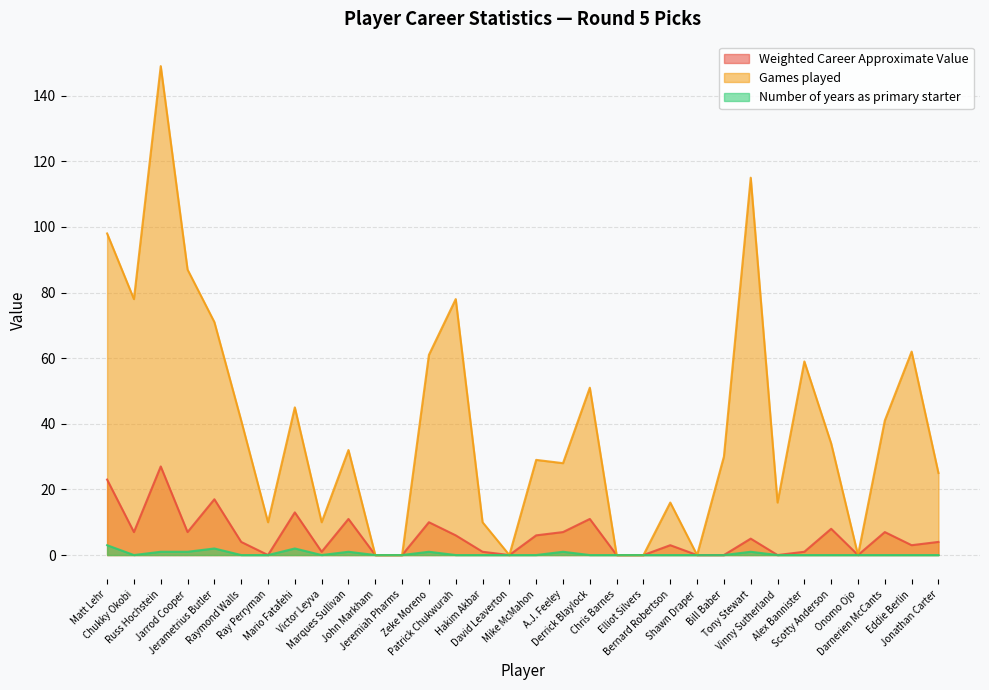

What is the label of the 1st point from the left?

Matt Lehr